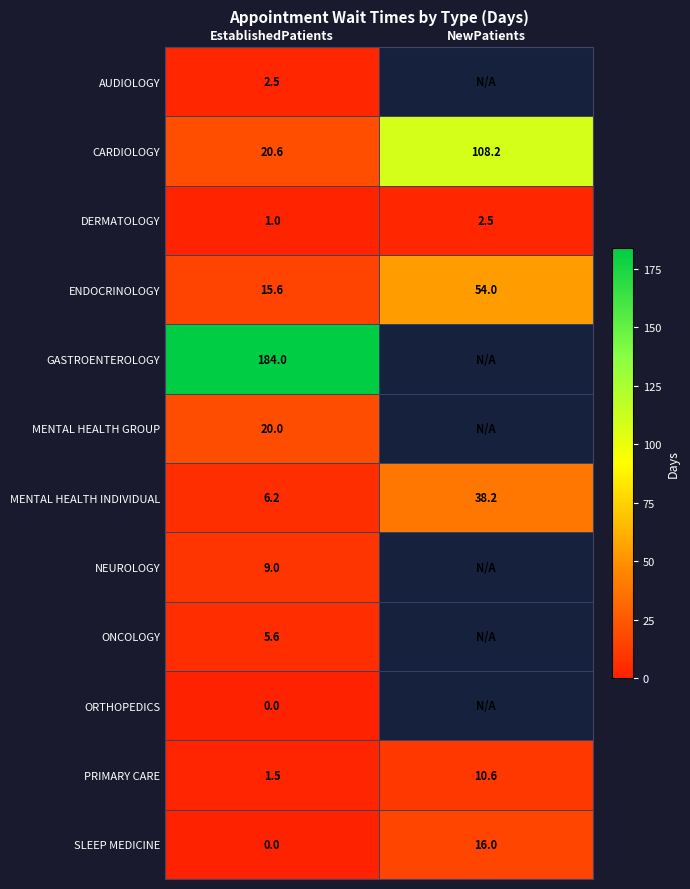

Is the value of ENDOCRINOLOGY at NewPatients greater than the value of MENTAL HEALTH INDIVIDUAL at EstablishedPatients?

Yes